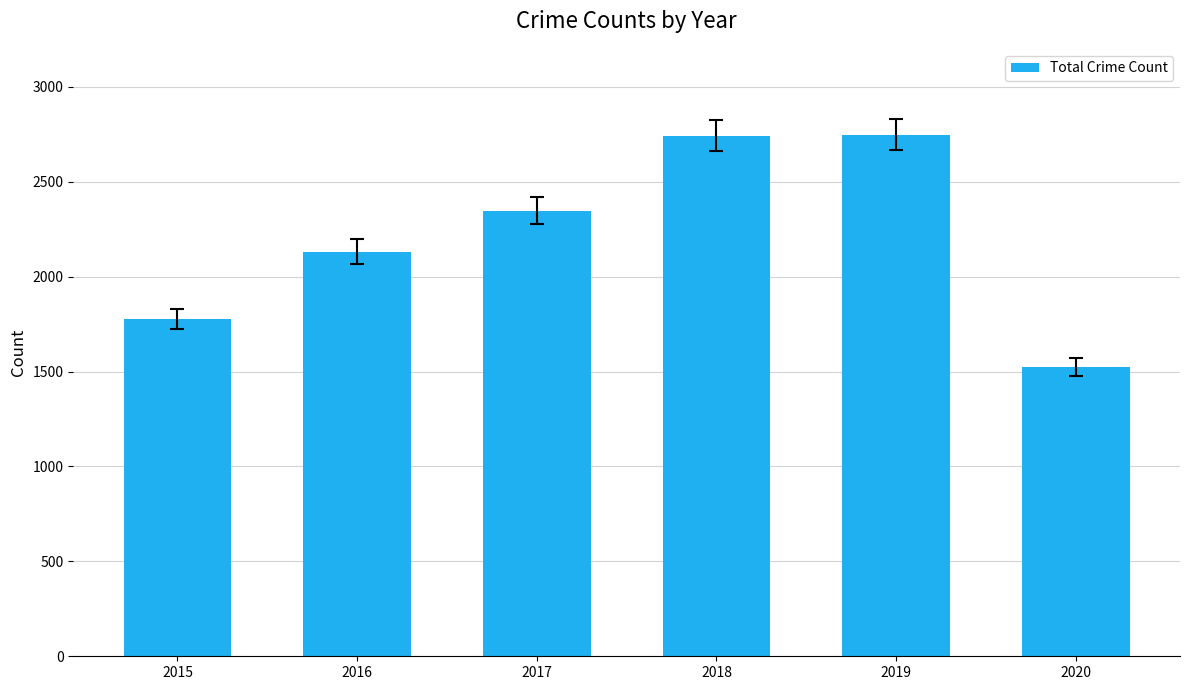

What is the value of the 6th bar from the left?

1524